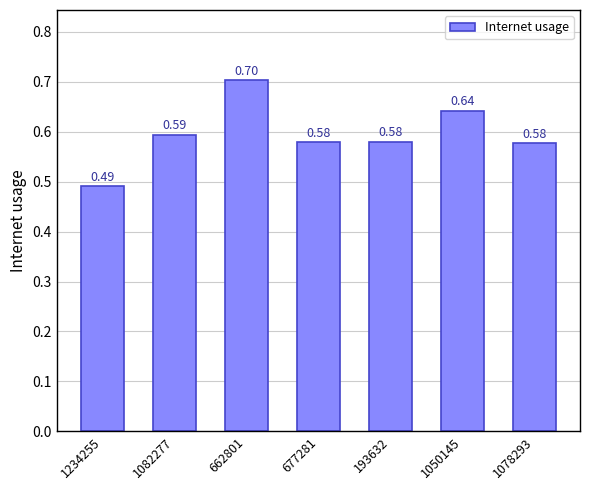

At which category does the chart reach its minimum across all series?

1234255